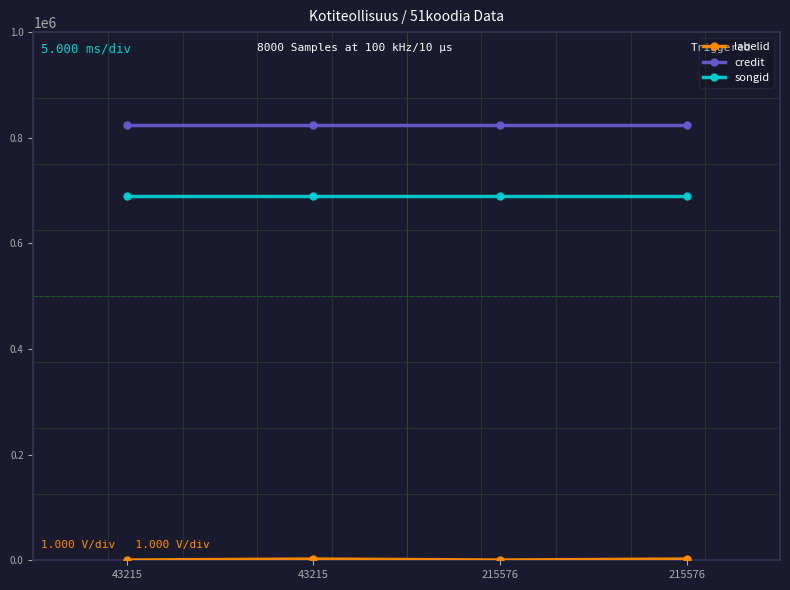

Count the number of categories in the chart.

4